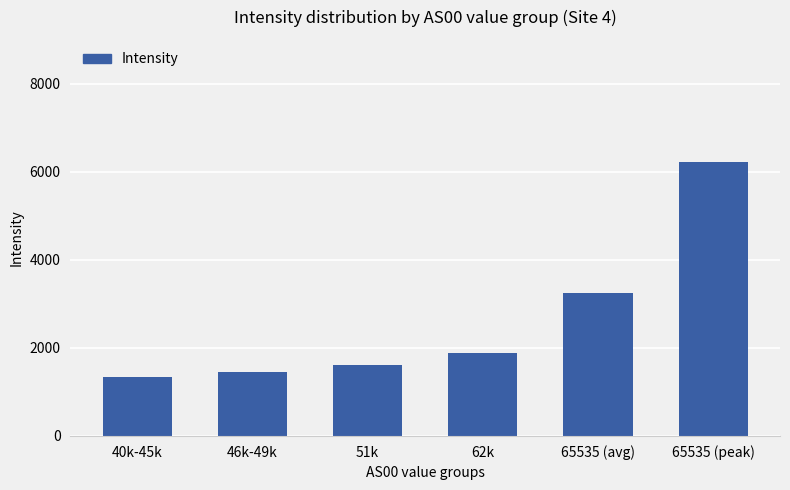

Rank the categories by value from lowest to highest.

40k-45k, 46k-49k, 51k, 62k, 65535 (avg), 65535 (peak)